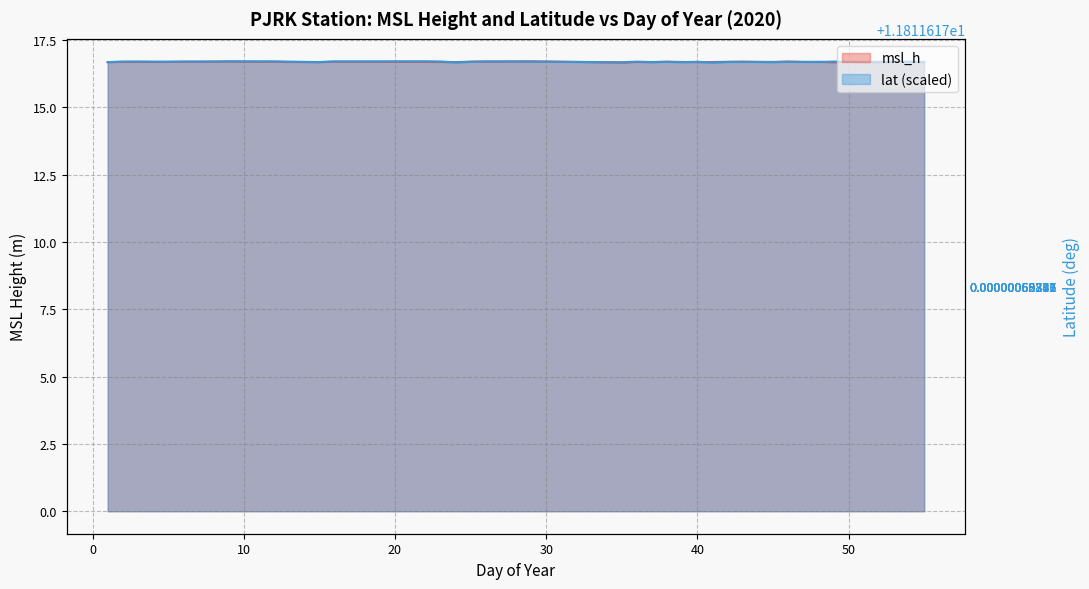

How many intersections are there between lat and msl_h?

13